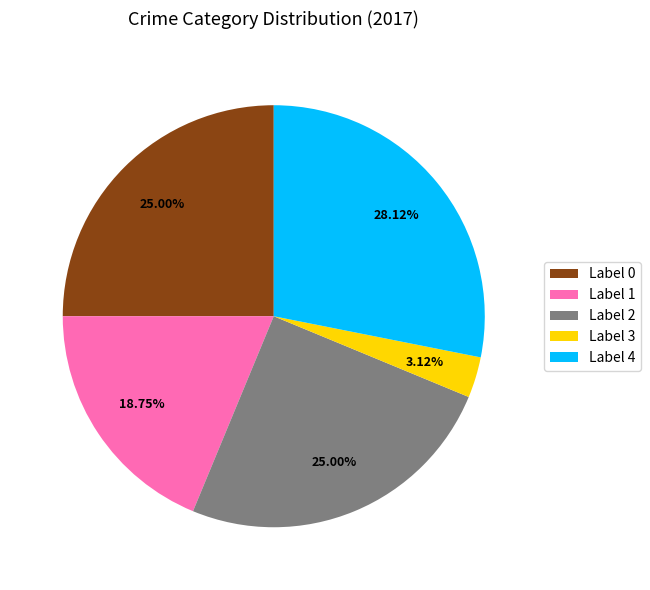

Is there any slice that represents more than half of the pie?

No